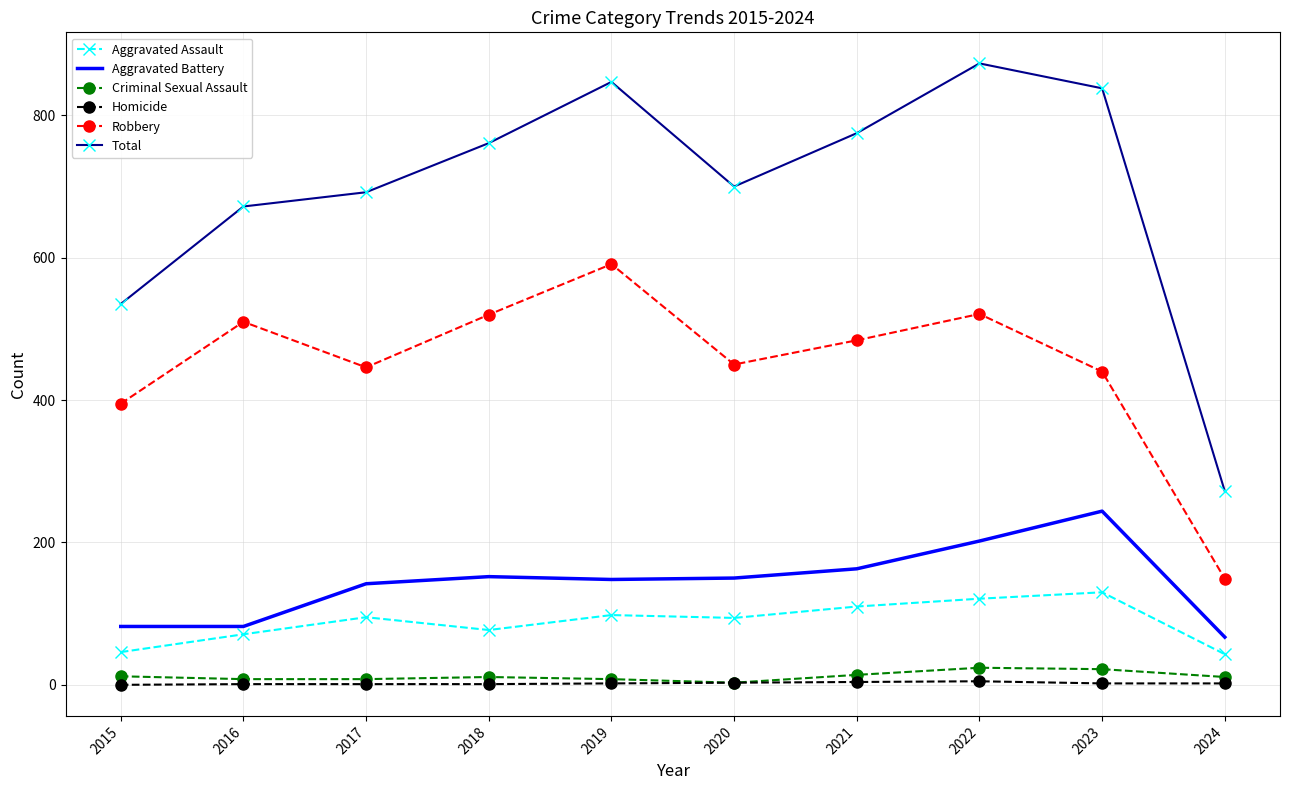

True or false: Robbery and Total cross at least once.

False